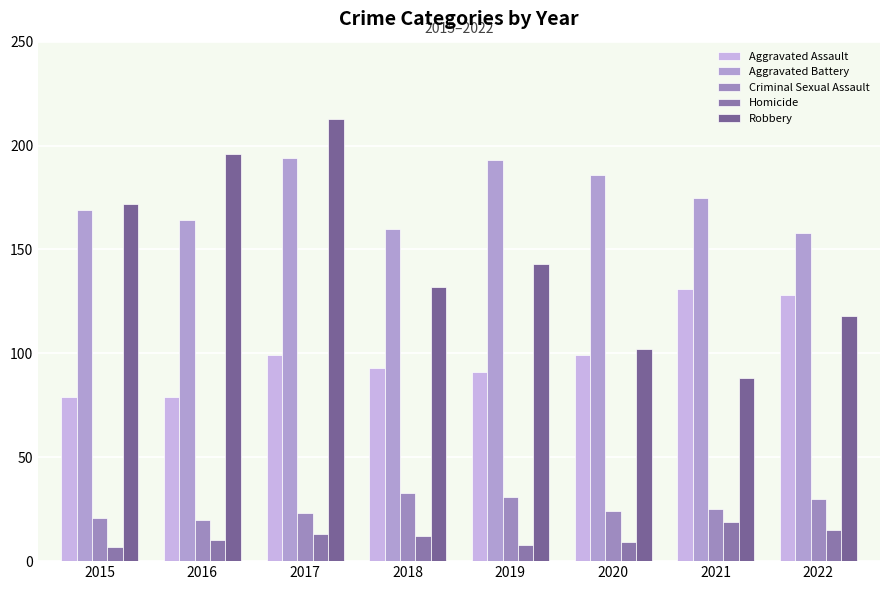

Read the Criminal Sexual Assault value at 2019, to the nearest 5.

30